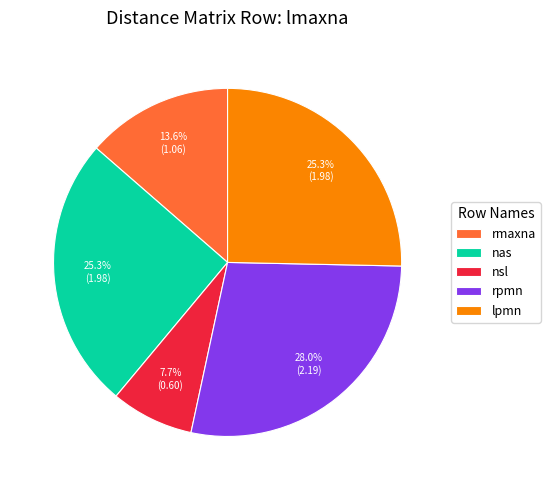

How many segments does this pie chart have?

5